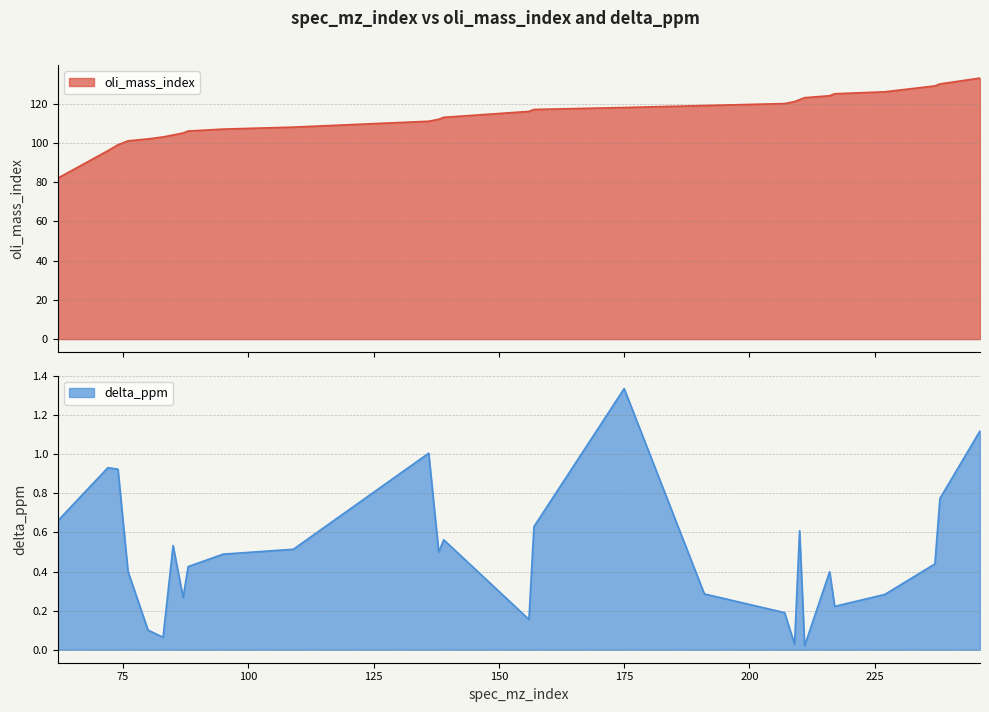

The value of delta_ppm at 207 is 0.2. True or false?

False